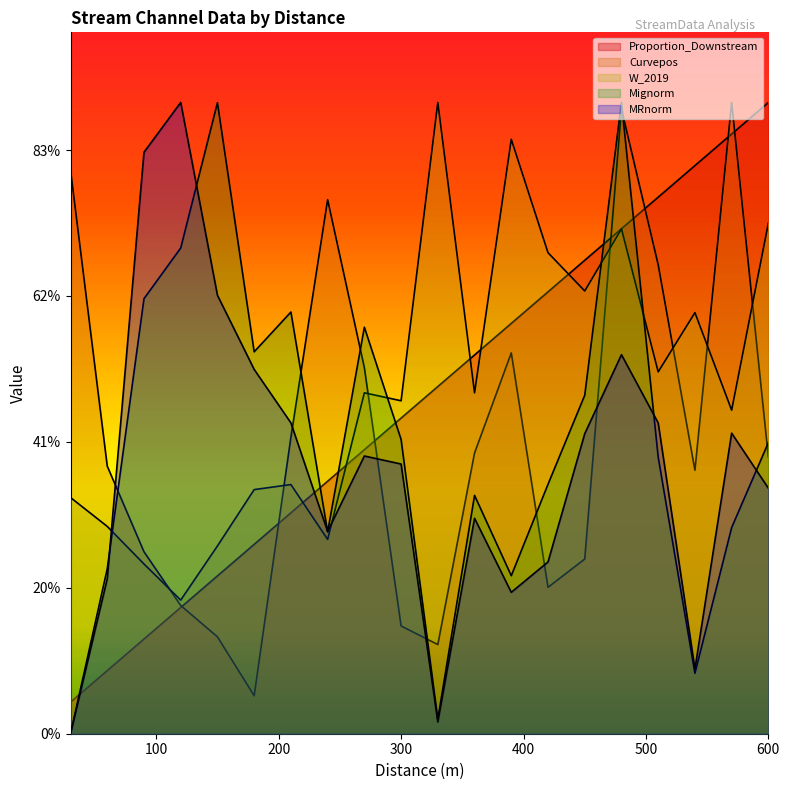

True or false: W_2019 has more than 2 interior local peaks.

True